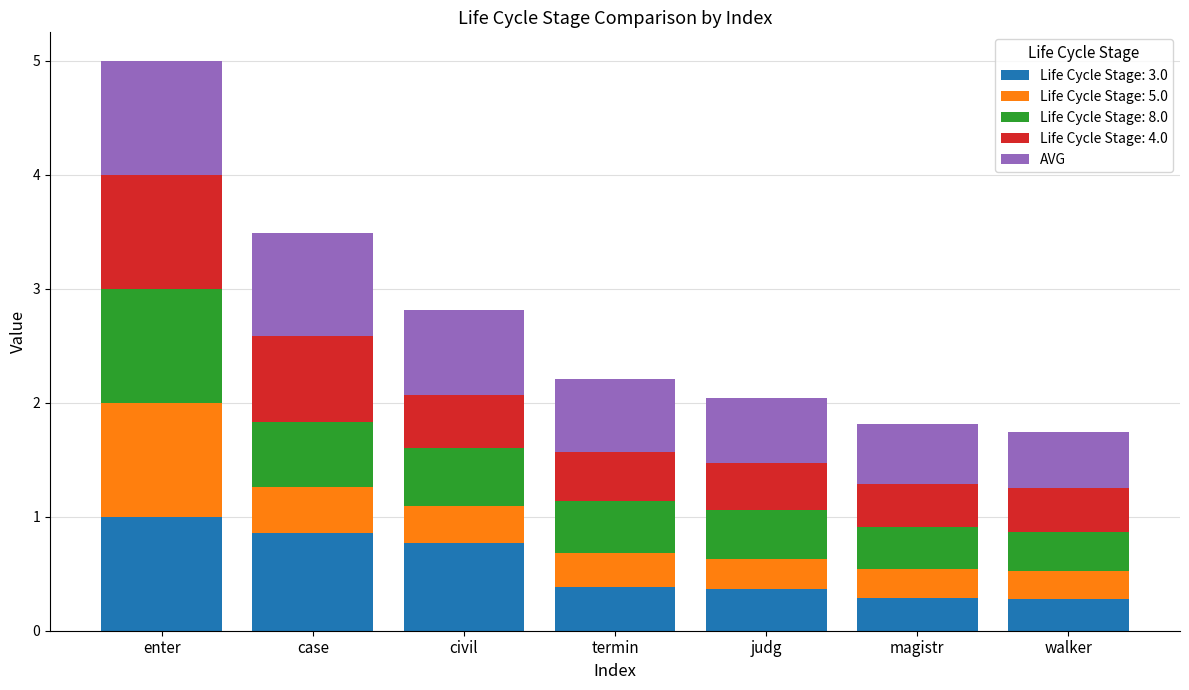

The value of Life Cycle Stage: 3.0 at magistr is 0.5. True or false?

False